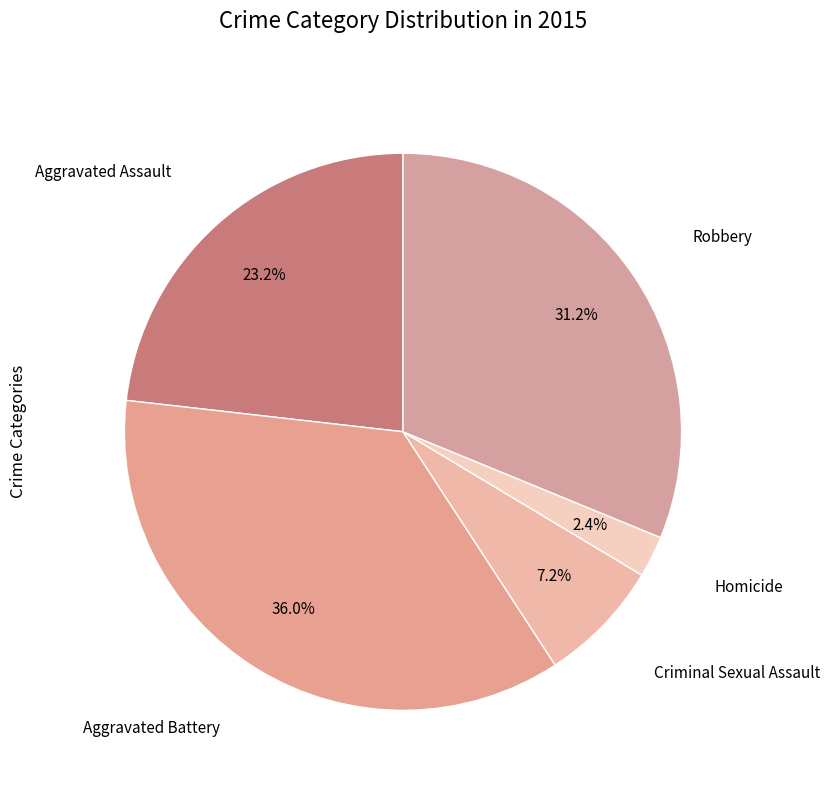

How many segments does this pie chart have?

5